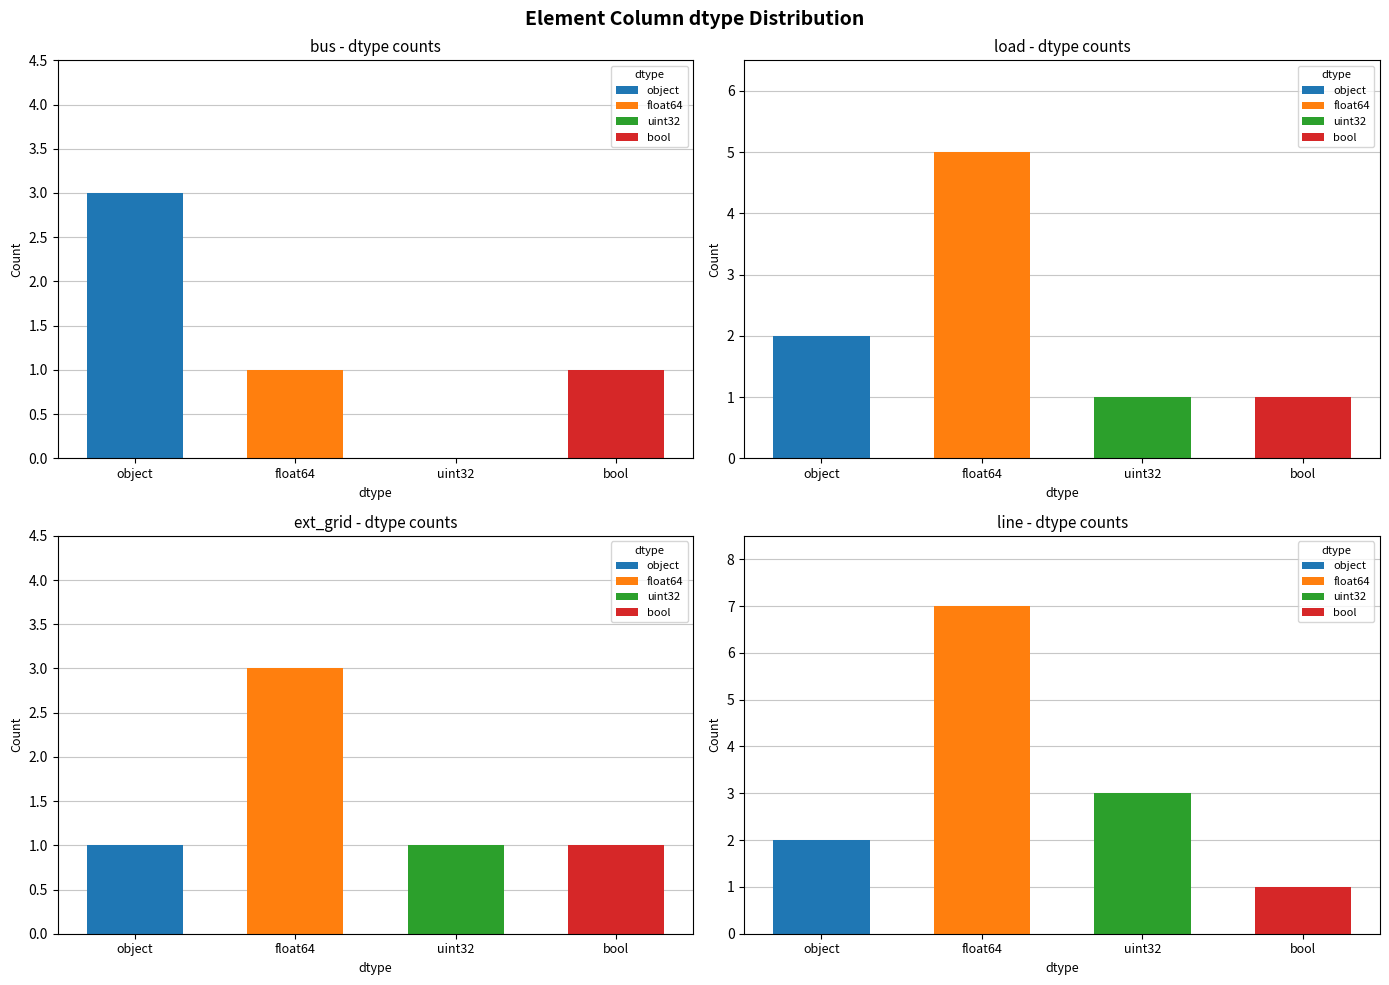

How many bars are there in each group?

4